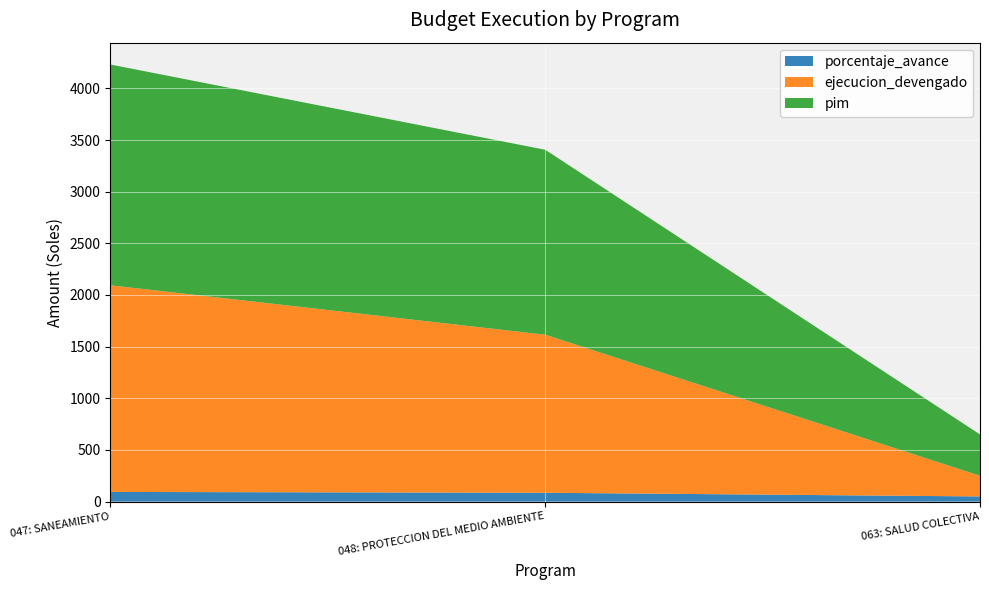

Reading right to left, list all the values displayed in this chart.

porcentaje_avance: 50.0	85.5	93.6
ejecucion_devengado: 200.0	1530.0	2000.0
pim: 400.0	1790.0	2137.0